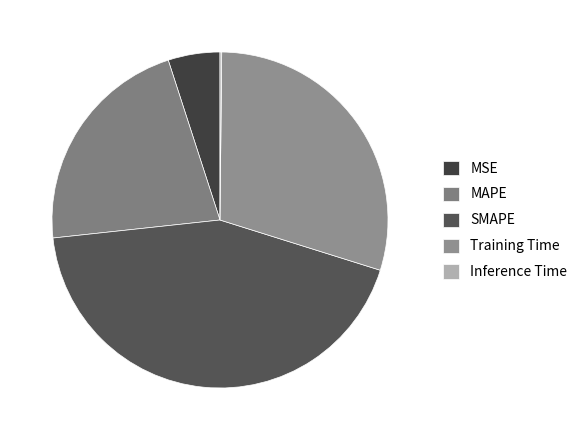

To the nearest percent, what is the difference between the Inference Time and MAPE slice percentages?

22%